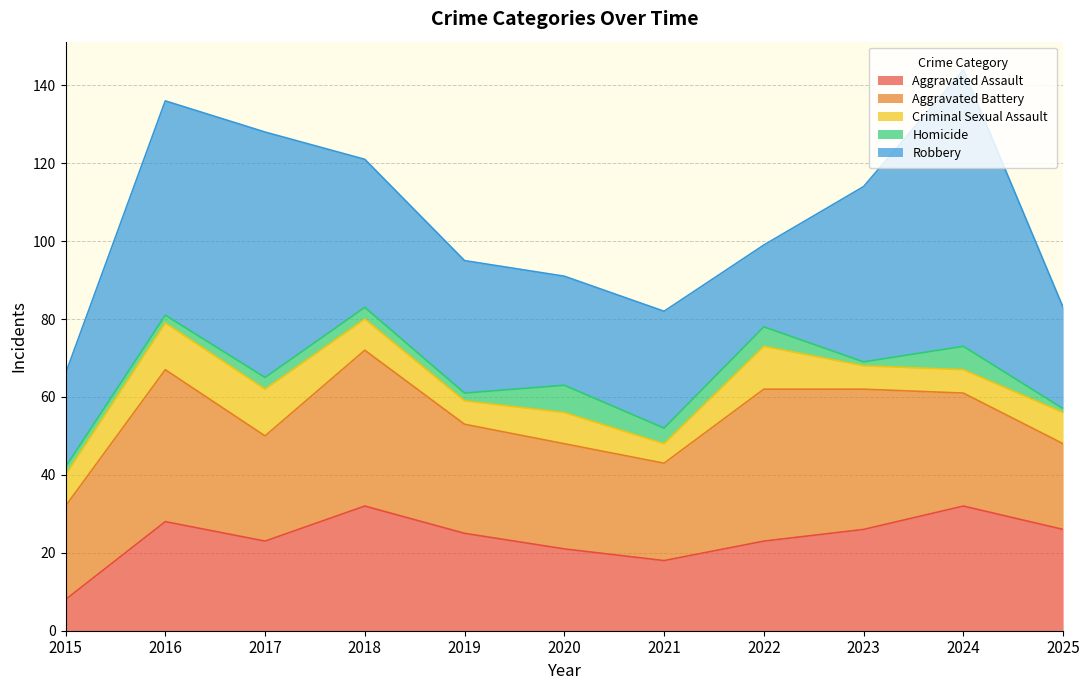

What is the difference between the maximum and minimum values in the Aggravated Assault series?

24